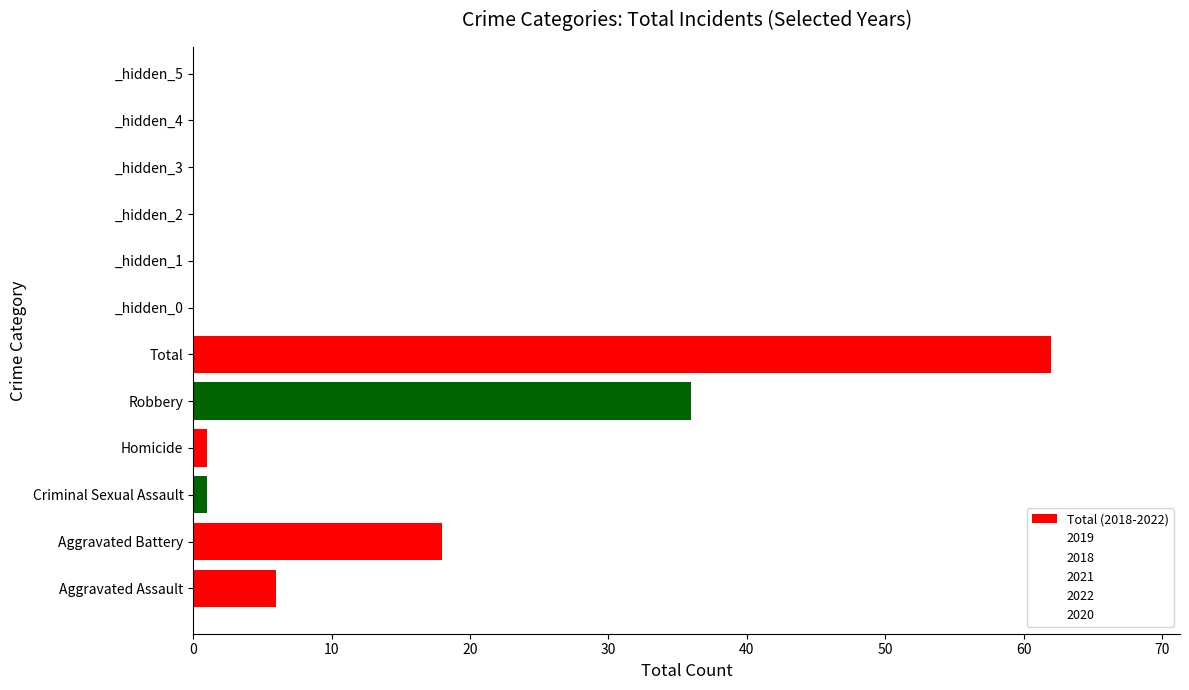

Which has a higher value, Total or Criminal Sexual Assault?

Total